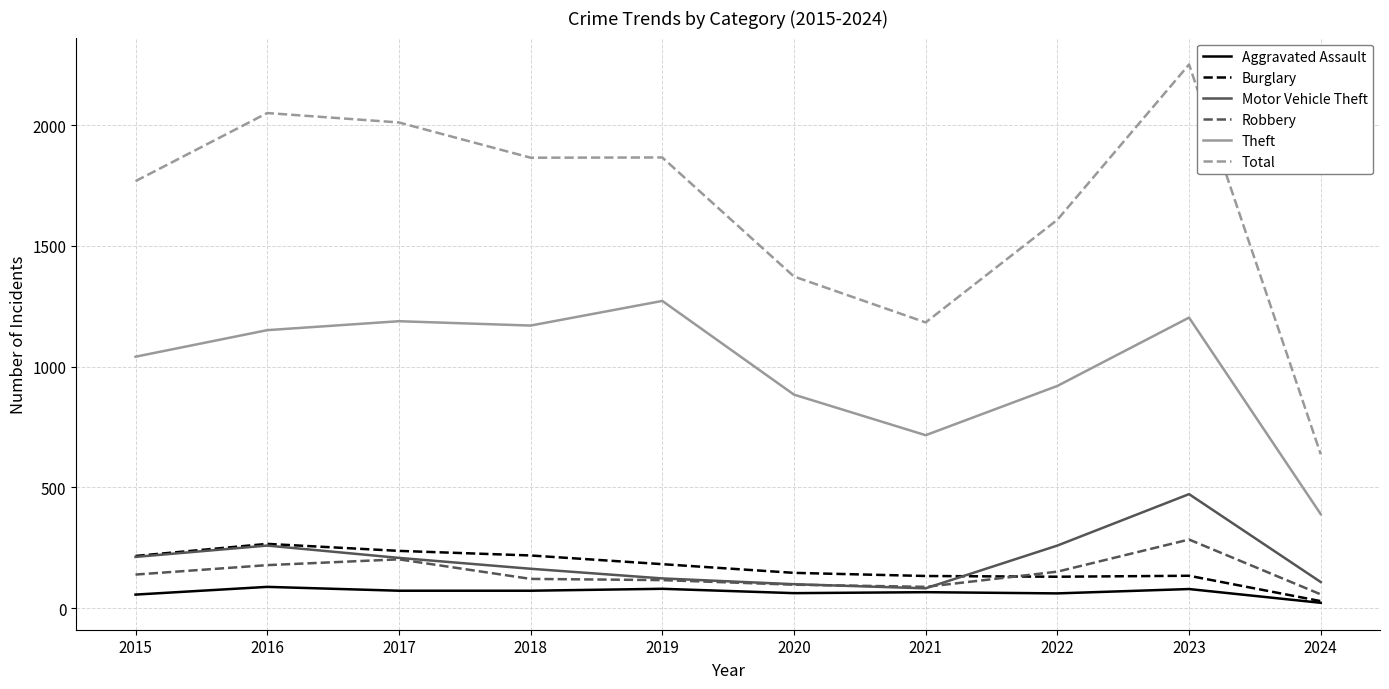

True or false: Aggravated Assault and Theft intersect in this chart.

False